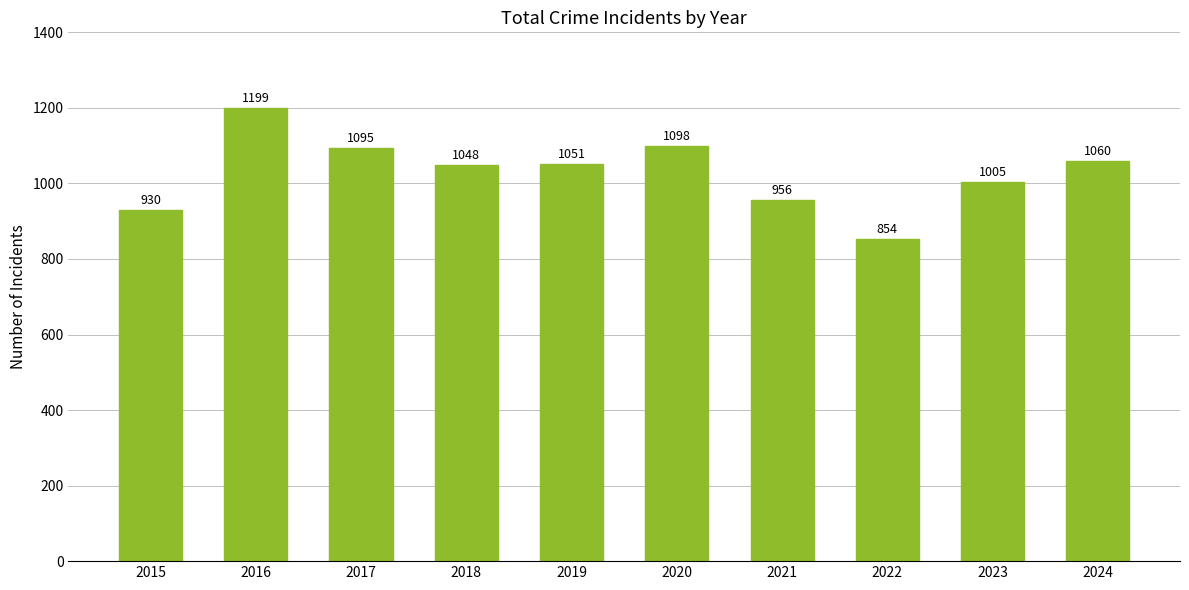

Reading right to left, transcribe all the data shown in this chart.

1060	1005	854	956	1098	1051	1048	1095	1199	930